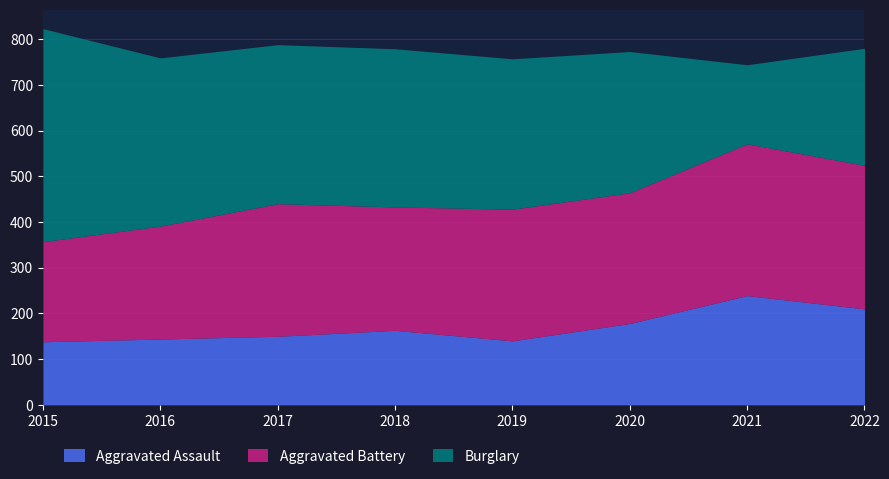

What is the value of the Burglary point at the 8th from the left?

256